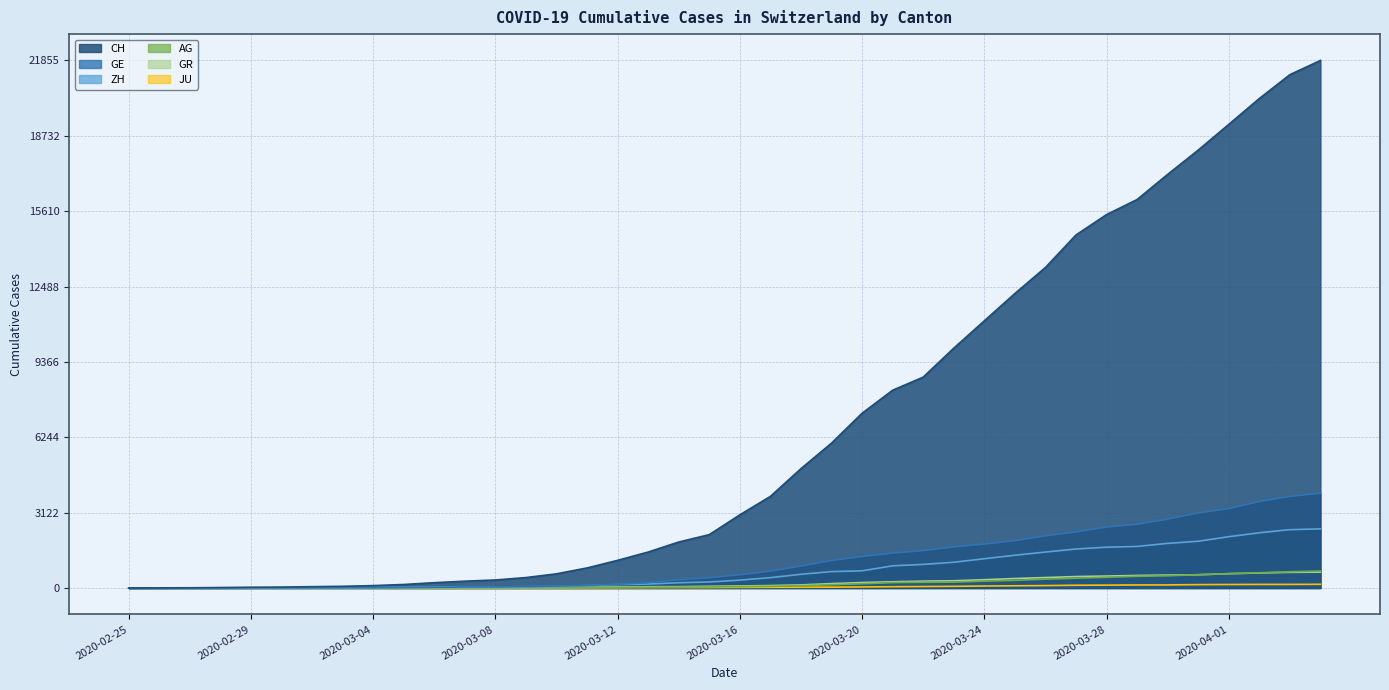

Between 2020-03-14 and 2020-03-22, which series saw the biggest shift?

CH